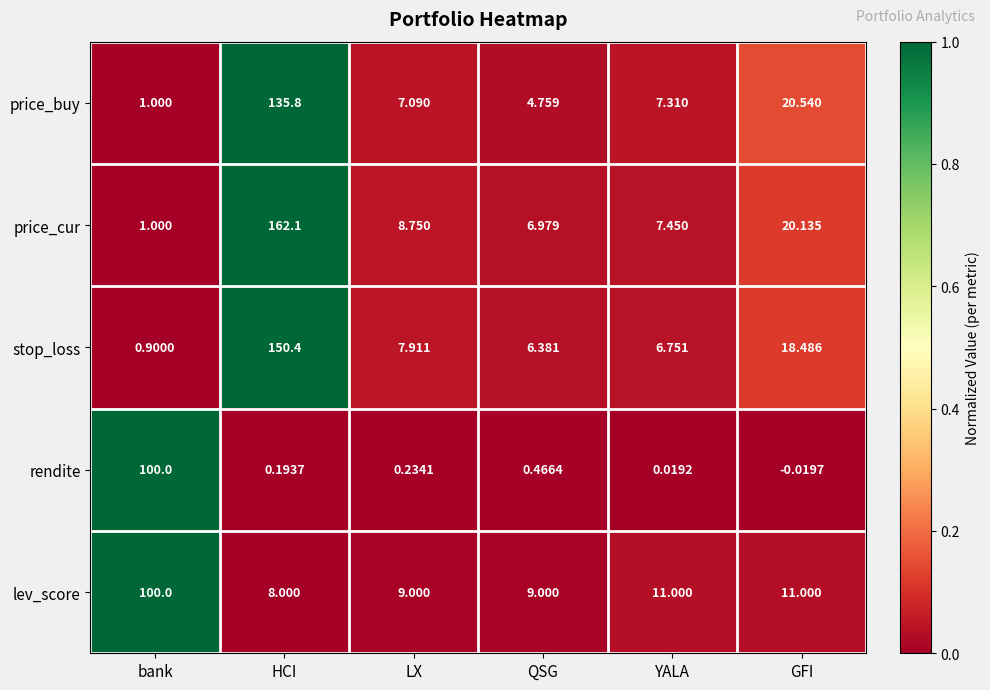

Rank the series at HCI from highest to lowest value.

price_cur, stop_loss, price_buy, lev_score, rendite